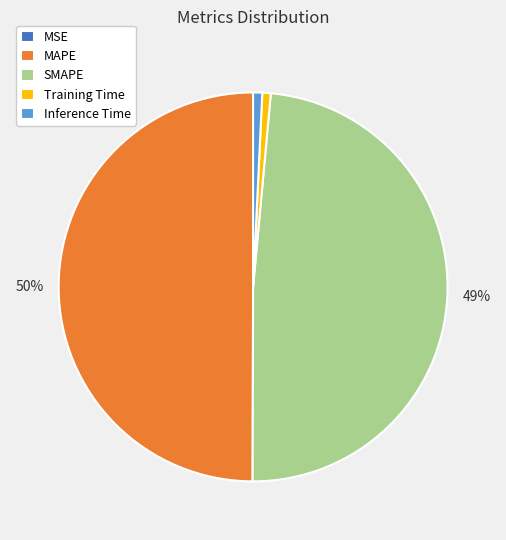

Which slice is the largest?

MAPE